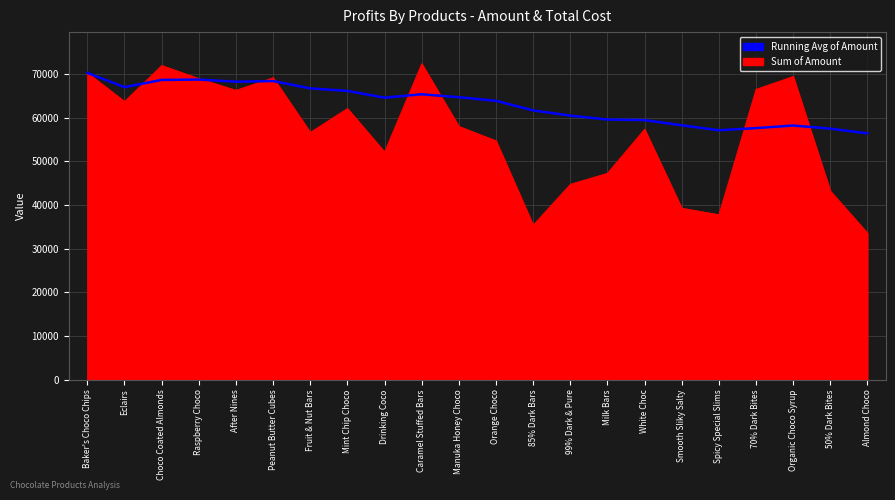

Which label corresponds to the smallest value in the chart?

Almond Choco